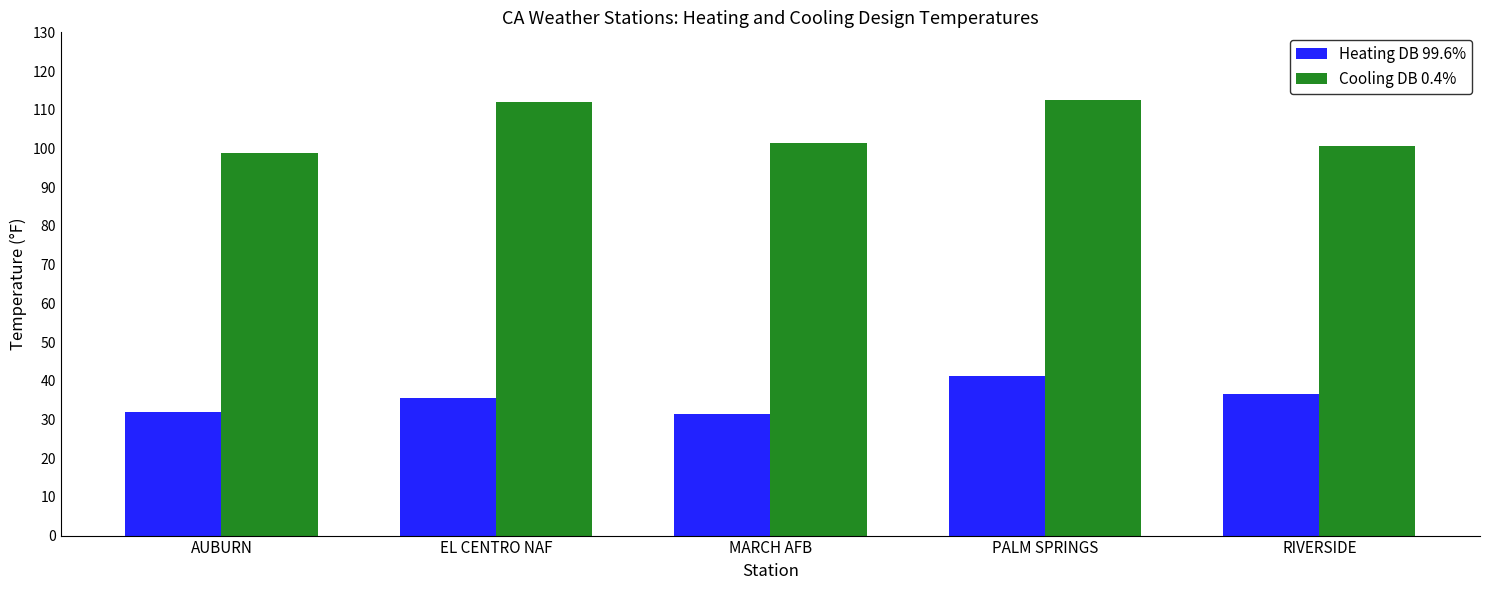

What is the label of the 4th bar from the right?

EL CENTRO NAF